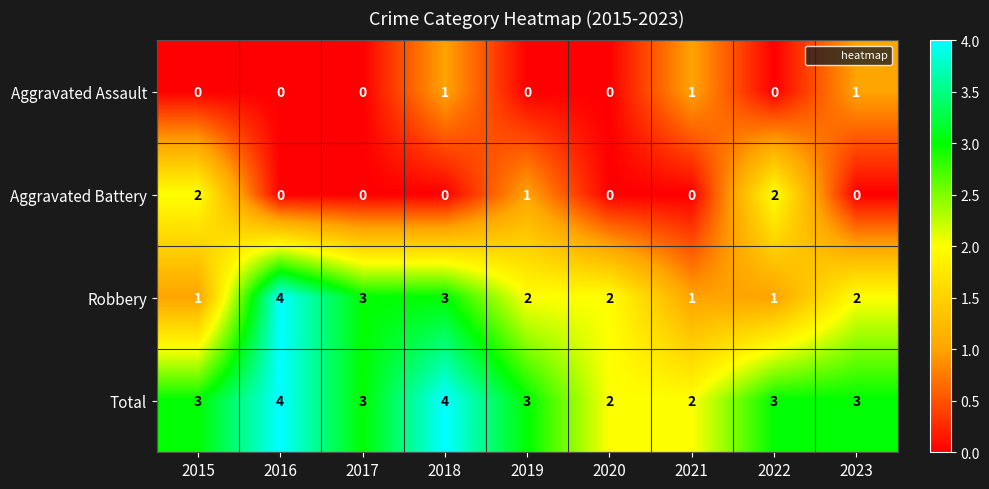

What is the greatest value displayed?

4